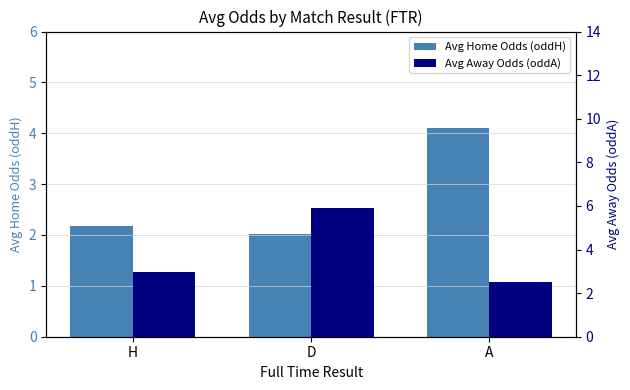

List the labels in order of Avg Home Odds (oddH) value, largest first.

A, H, D